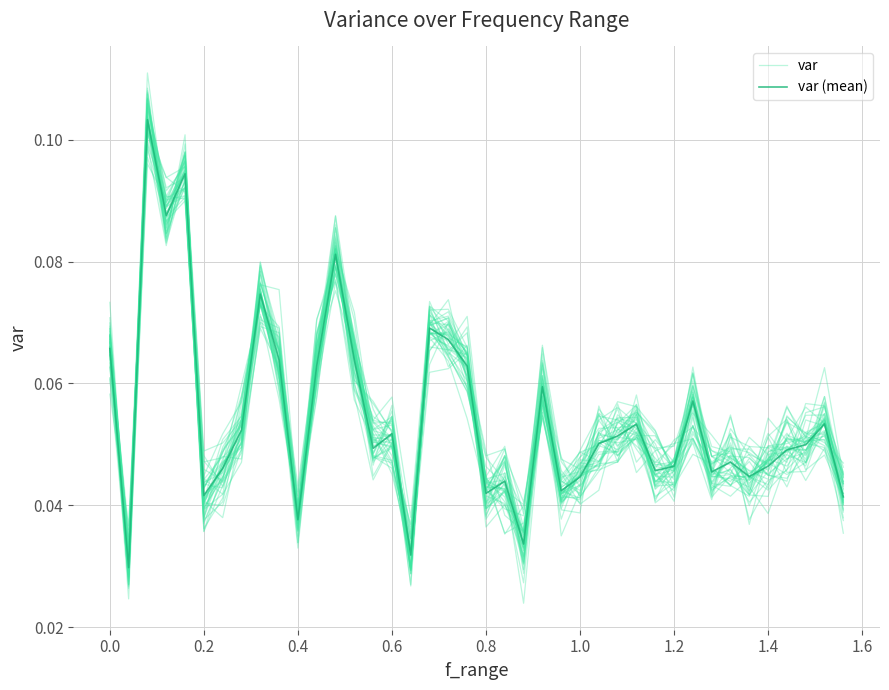

What is the maximum value for var?

0.1